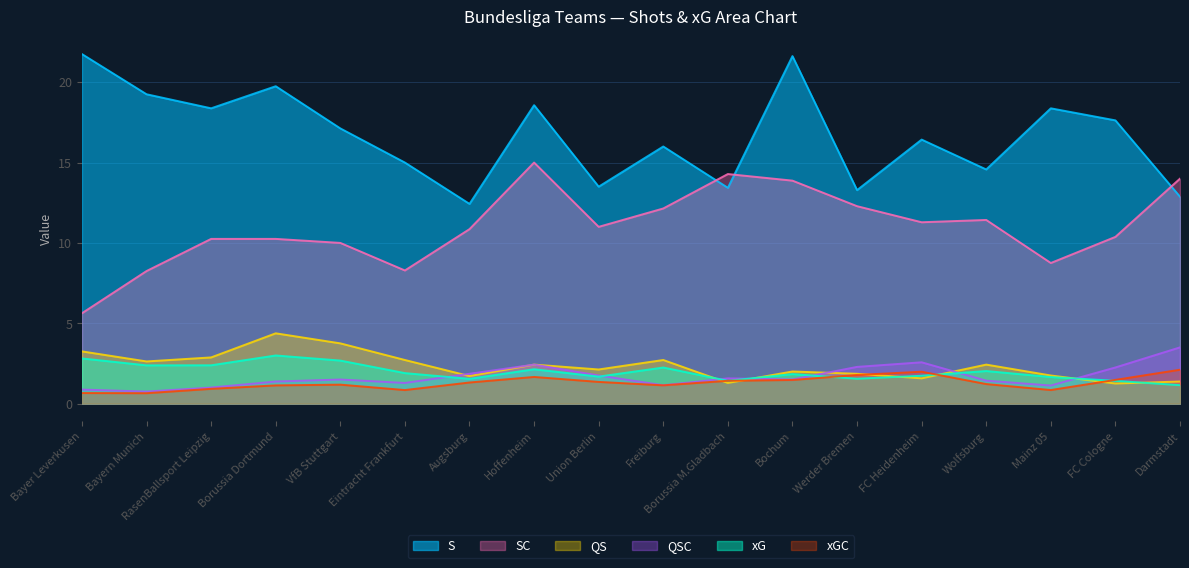

Rank the categories by xGC value from lowest to highest.

Bayern Munich, Bayer Leverkusen, Eintracht Frankfurt, Mainz 05, RasenBallsport Leipzig, Borussia Dortmund, Freiburg, VfB Stuttgart, Wolfsburg, Augsburg, Union Berlin, Borussia M.Gladbach, Bochum, FC Cologne, Hoffenheim, Werder Bremen, FC Heidenheim, Darmstadt